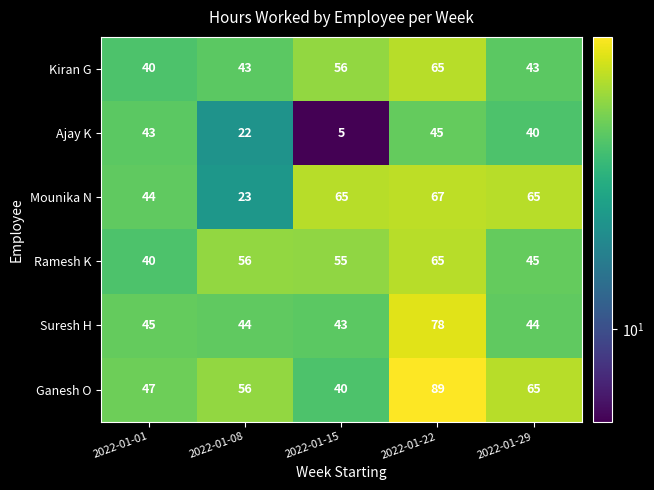

Reading left to right, extract all data points from this chart.

Kiran G: 40	43	56	65	43
Ajay K: 43	22	5	45	40
Mounika N: 44	23	65	67	65
Ramesh K: 40	56	55	65	45
Suresh H: 45	44	43	78	44
Ganesh O: 47	56	40	89	65